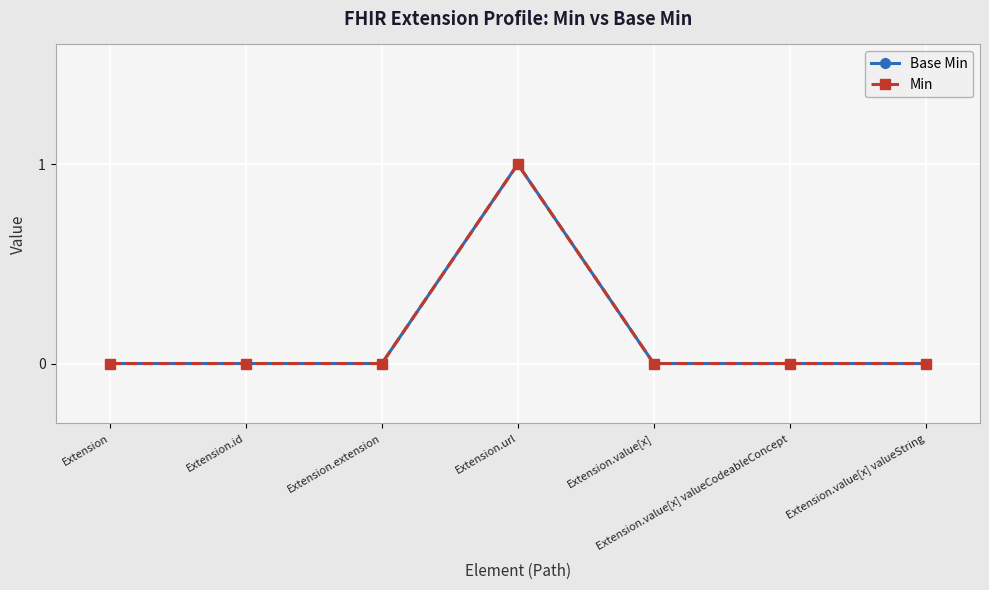

Reading right to left, transcribe all the data shown in this chart.

Base Min: 0	0	0	1	0	0	0
Min: 0	0	0	1	0	0	0